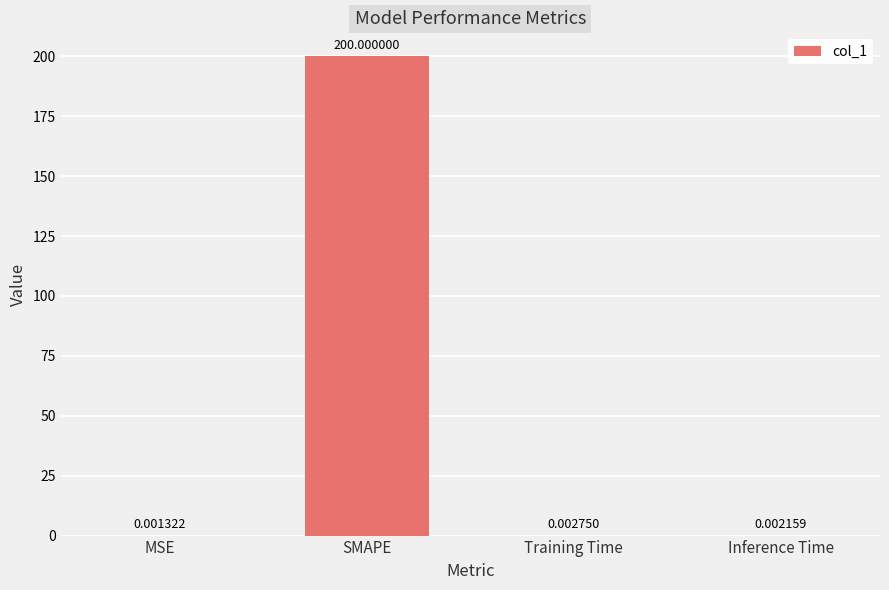

What is the sum of the values at Training Time and SMAPE?

200.0